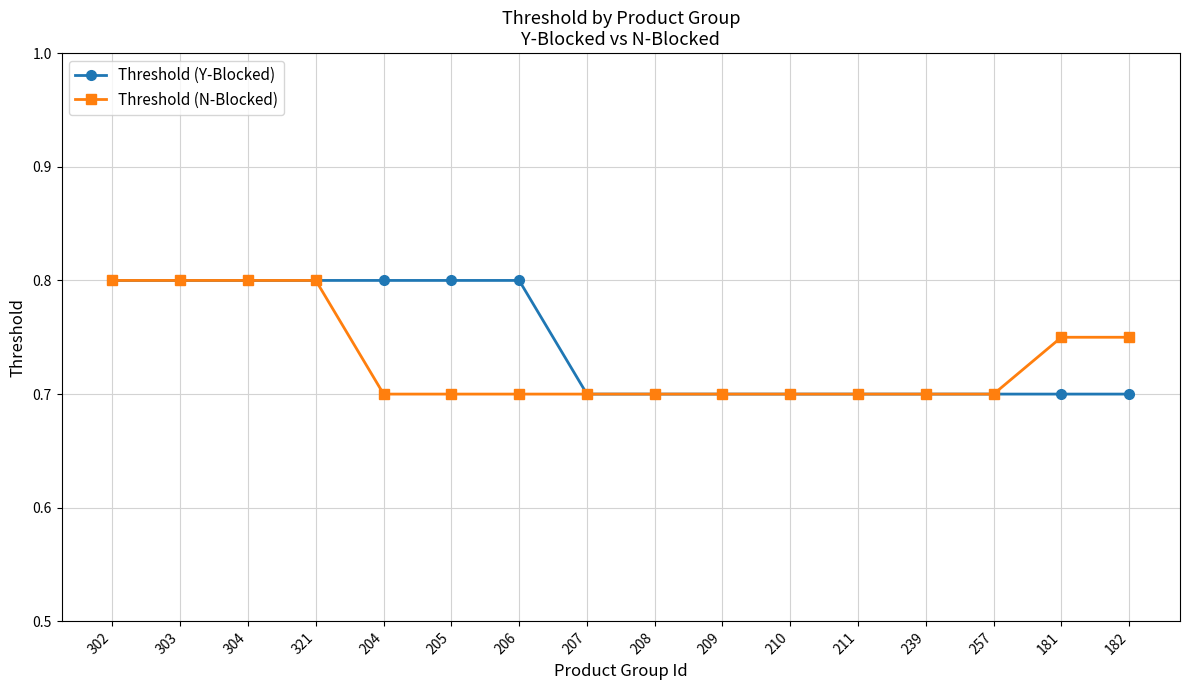

What are all the series names shown in the legend?

Threshold (Y-Blocked), Threshold (N-Blocked)